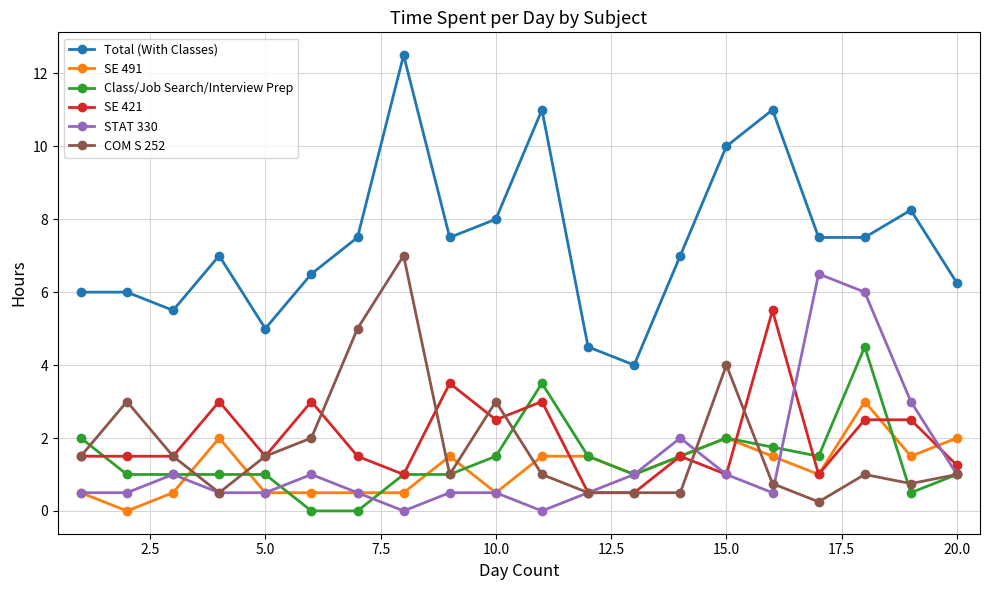

True or false: Class/Job Search/Interview Prep has more than 1 interior local peaks.

True